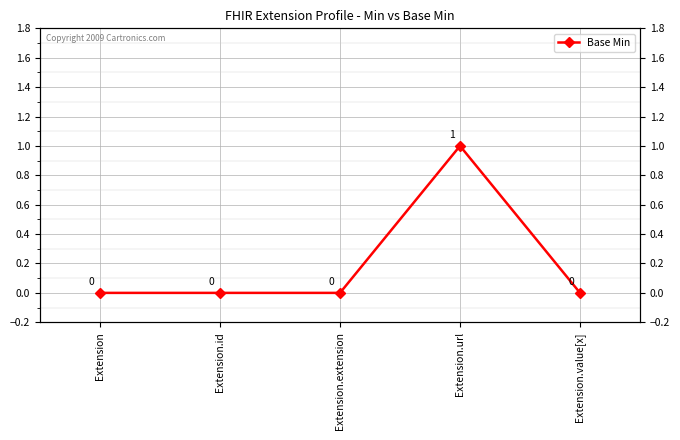

The value at Extension.extension is 0. True or false?

False